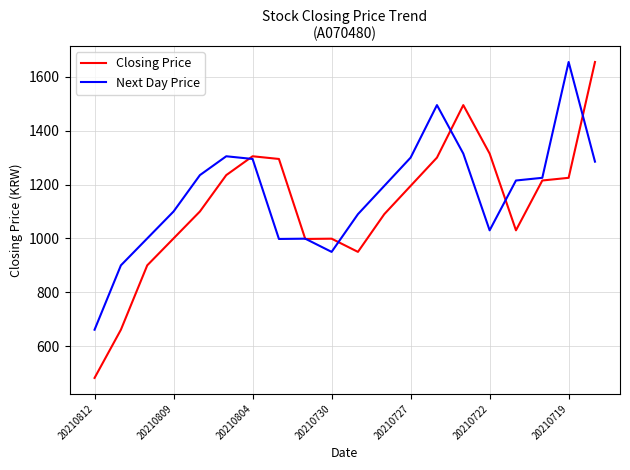

What is the highest value of the Closing Price series?

1655